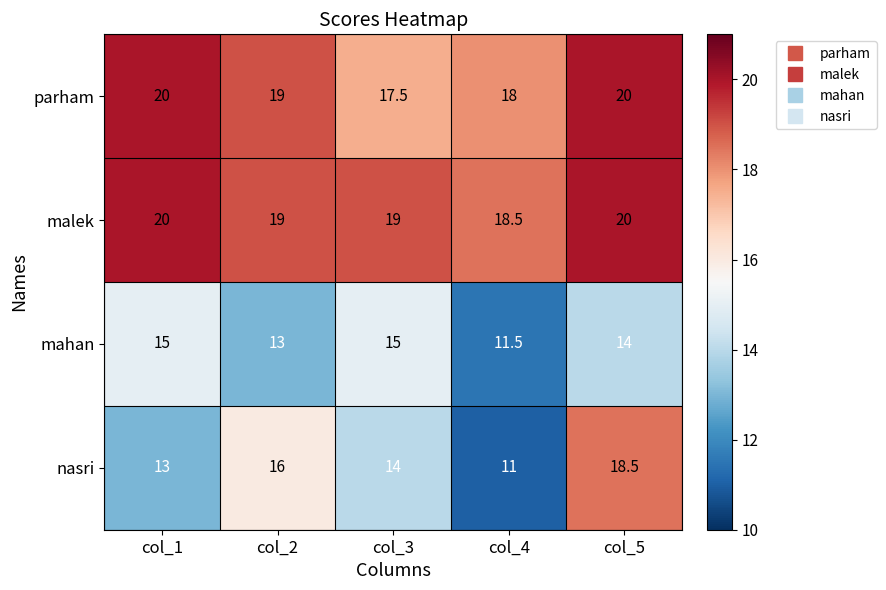

Reading left to right, what are all the values shown in this chart?

parham: col_1=20.0	col_2=19.0	col_3=17.5	col_4=18.0	col_5=20.0
malek: col_1=20.0	col_2=19.0	col_3=19.0	col_4=18.5	col_5=20.0
mahan: col_1=15.0	col_2=13.0	col_3=15.0	col_4=11.5	col_5=14.0
nasri: col_1=13.0	col_2=16.0	col_3=14.0	col_4=11.0	col_5=18.5